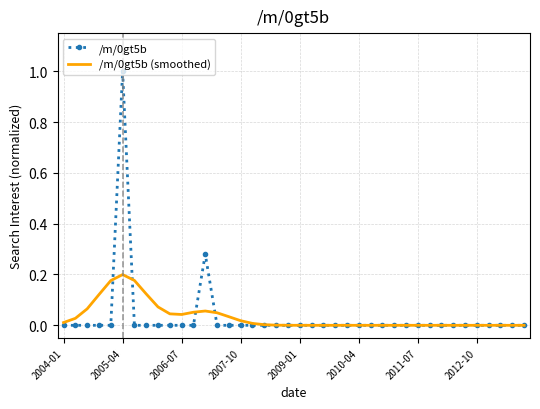

What is the maximum value shown in the chart?

1.0